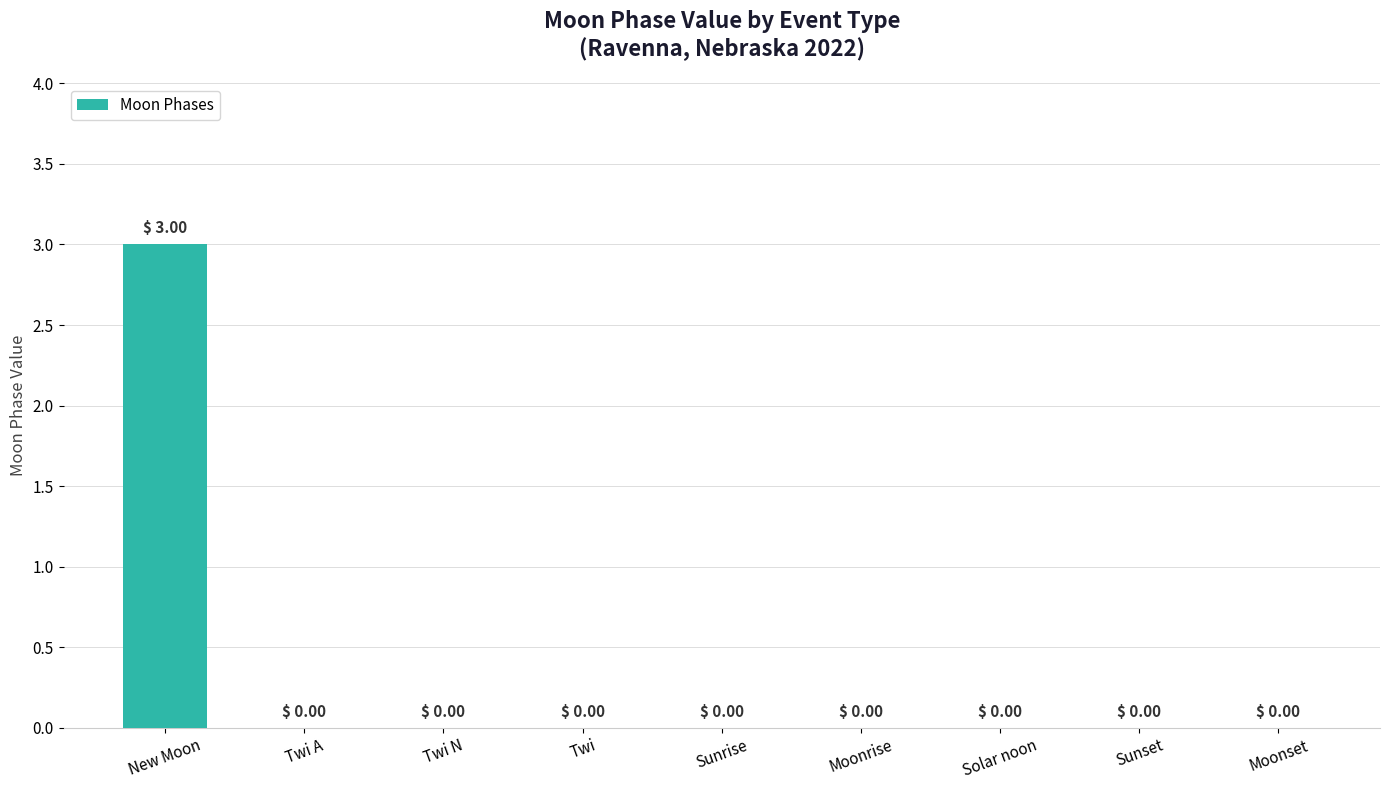

What is the change in value from New Moon to Sunset?

-3